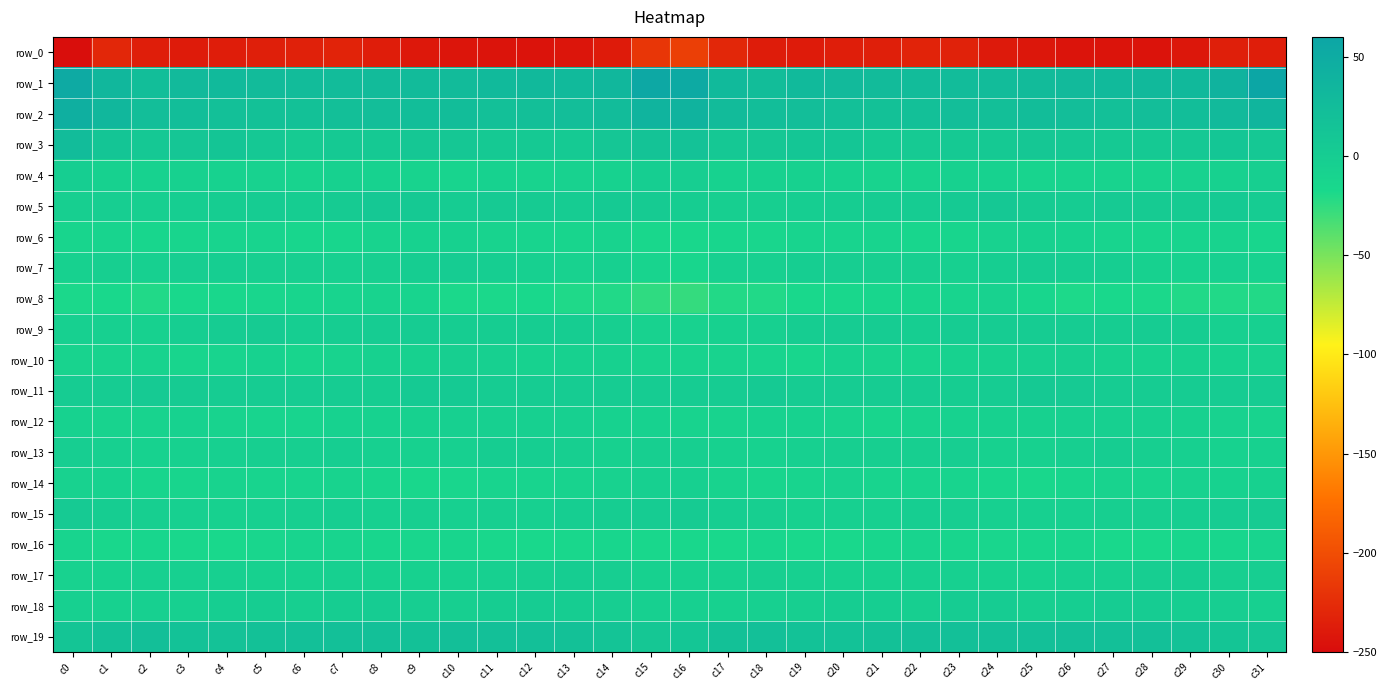

How many positive values does the row_9 series have?

11